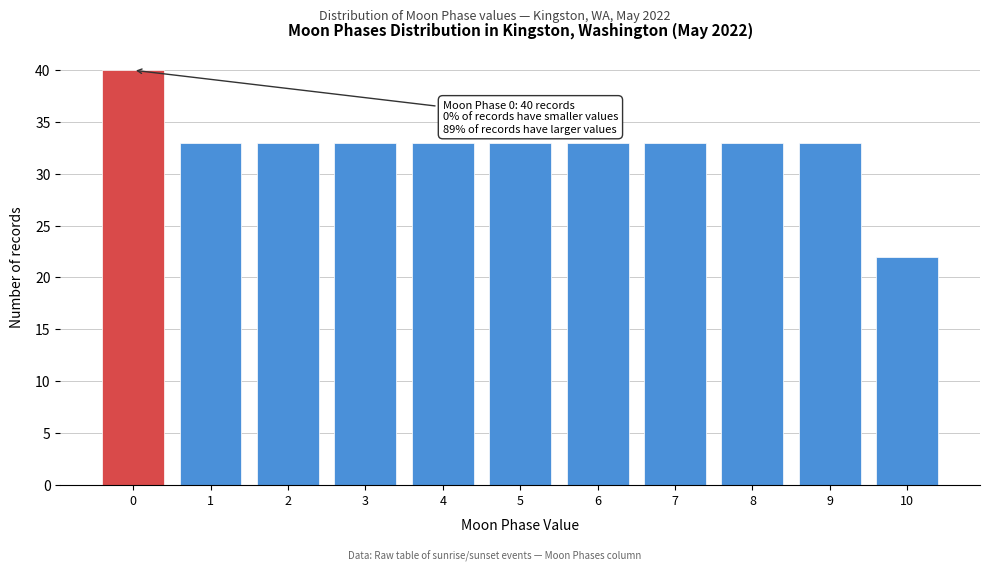

Reading right to left, list all the values displayed in this chart.

10=22	9=33	8=33	7=33	6=33	5=33	4=33	3=33	2=33	1=33	0=40